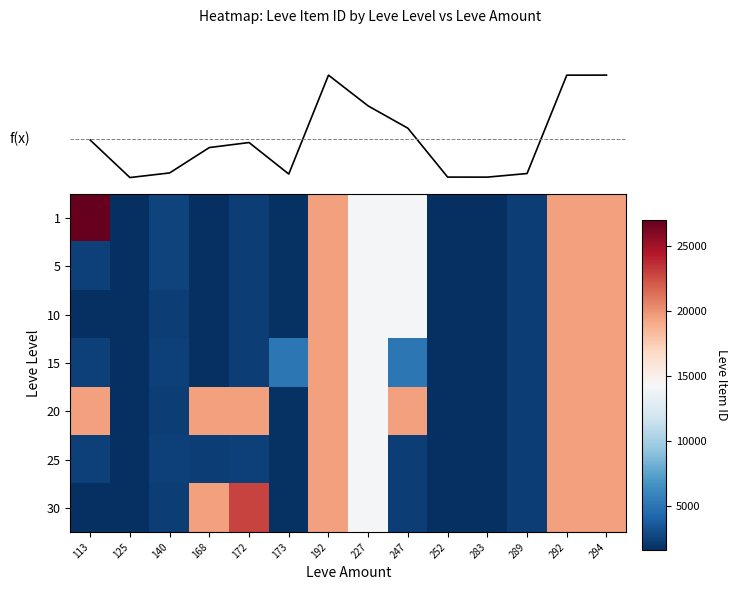

What is the minimum value for 15?

1609